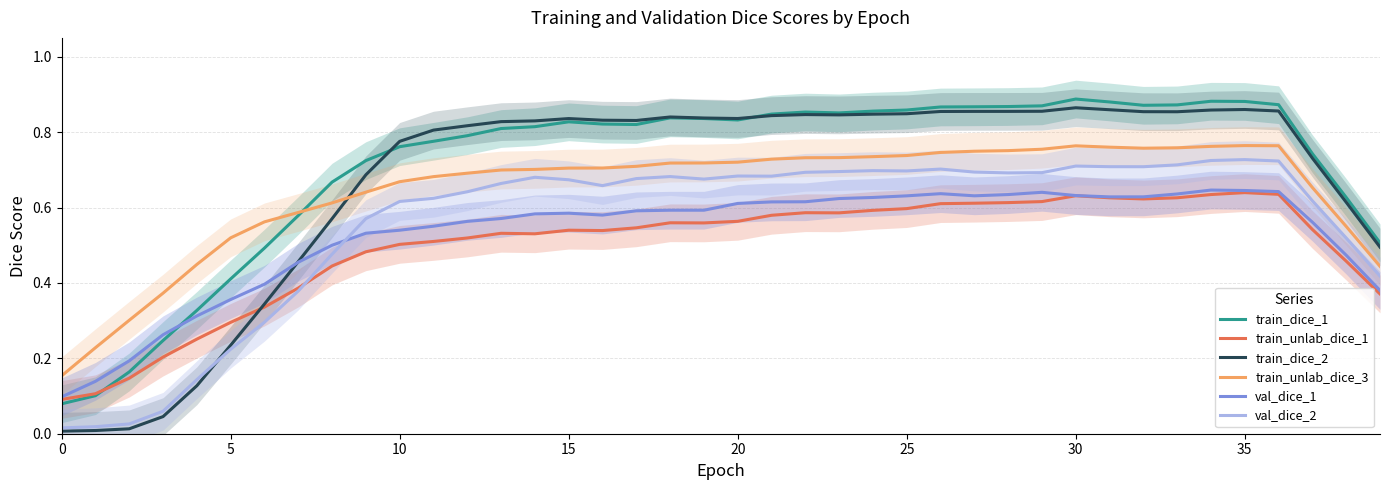

What is the difference between the maximum and minimum values in the train_unlab_dice_3 series?

0.6